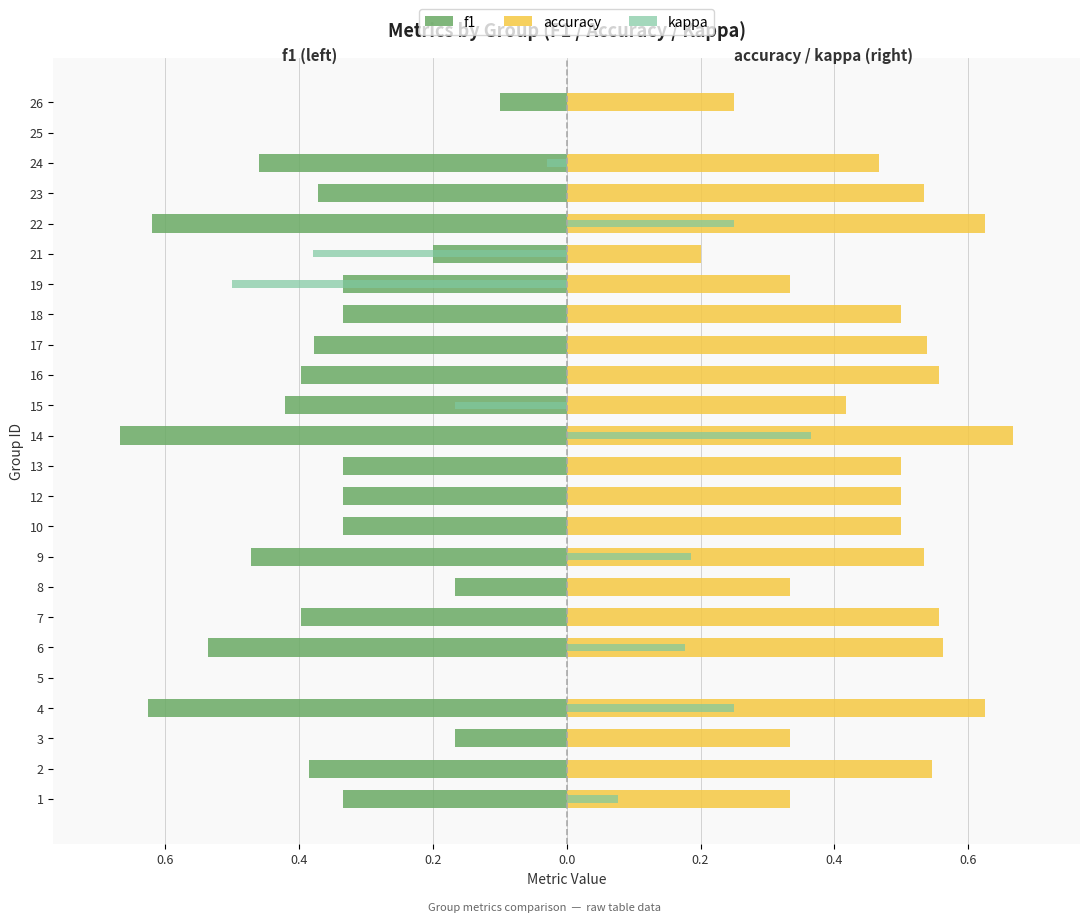

What is the value of the f1 bar at the 20th from the left?

-0.6